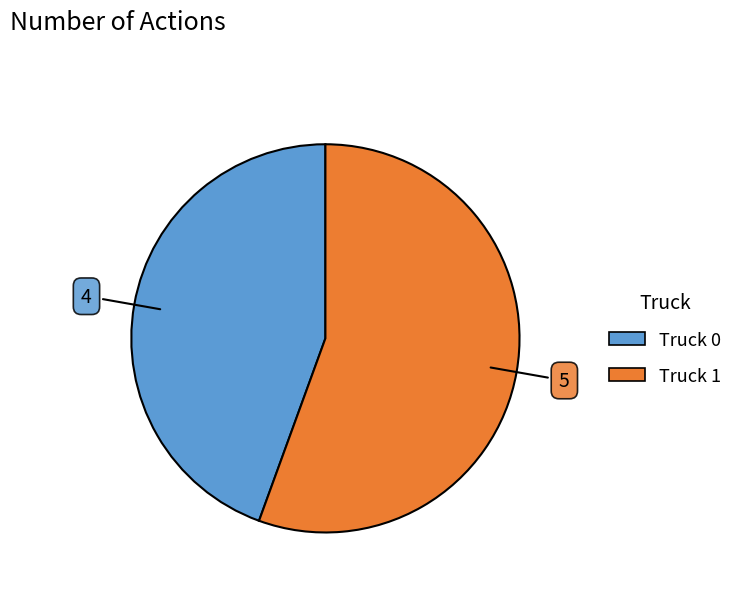

Is Truck 1 the majority of the pie?

Yes